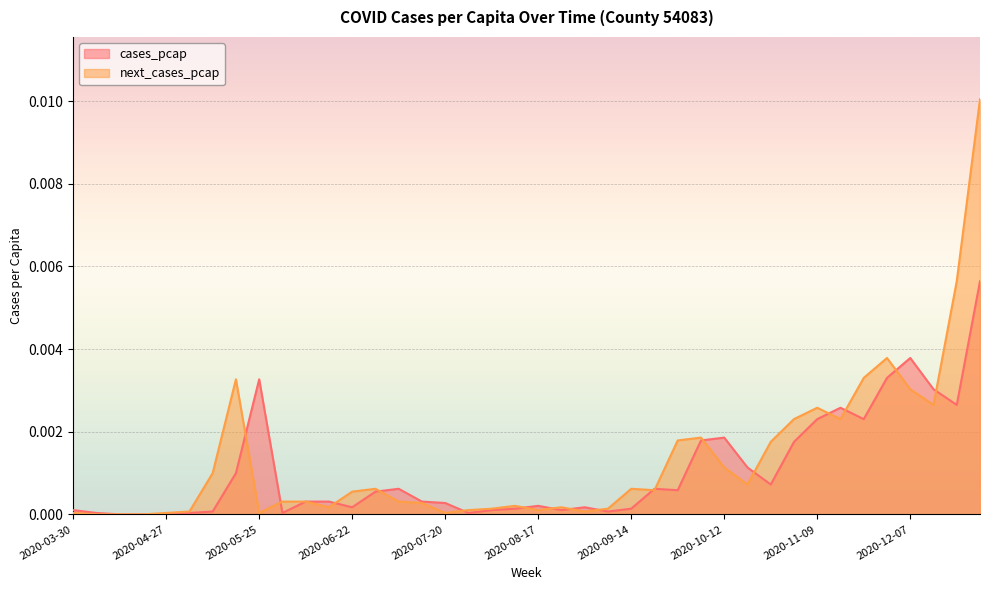

Is it true that cases_pcap equals 0.0 at 2020-09-14?

True